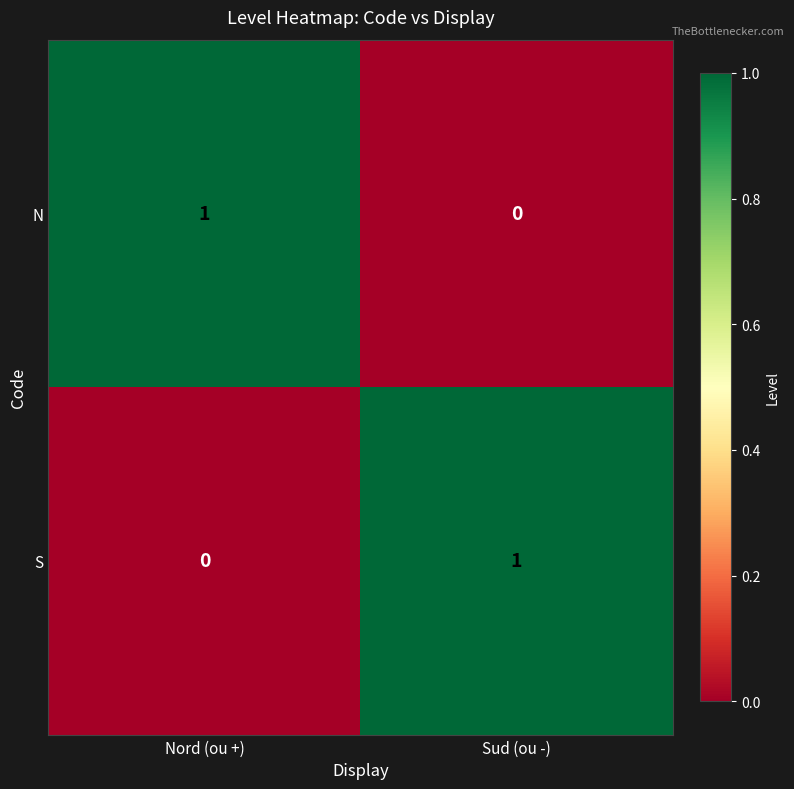

Reading left to right, what are all the values shown in this chart?

N: Nord (ou +)=1	Sud (ou -)=0
S: Nord (ou +)=0	Sud (ou -)=1